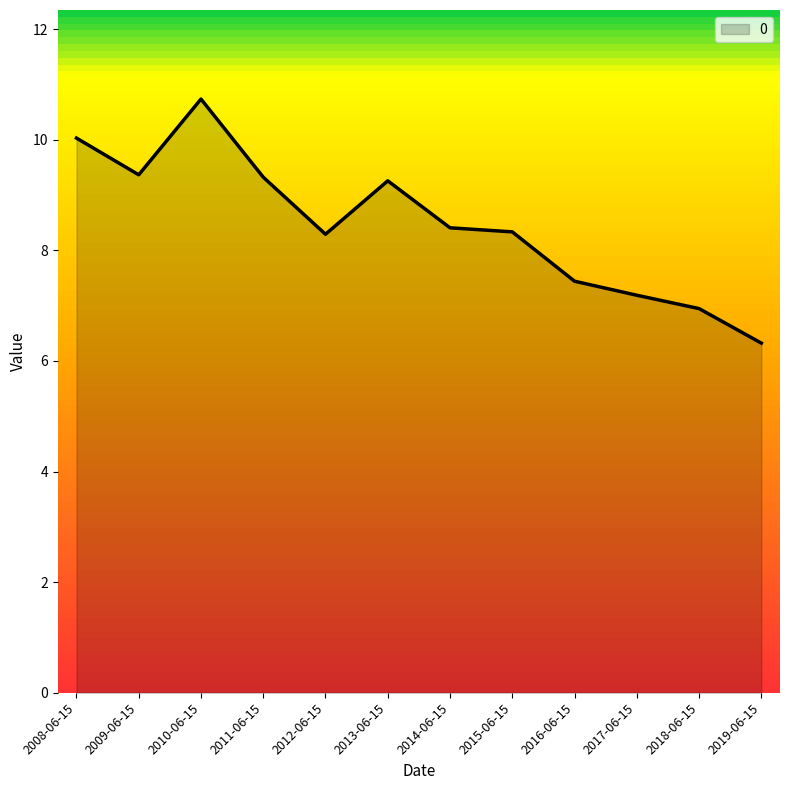

How many data points does each series have?

12